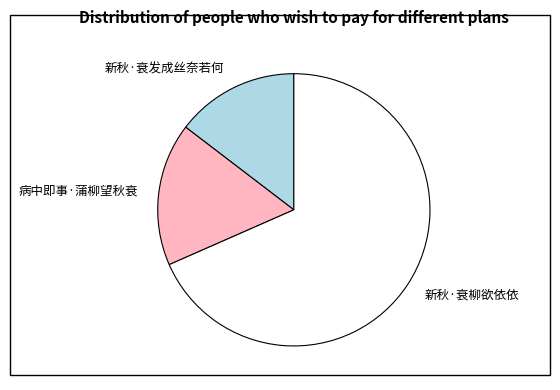

Which slice is the smallest?

新秋·衰发成丝奈若何